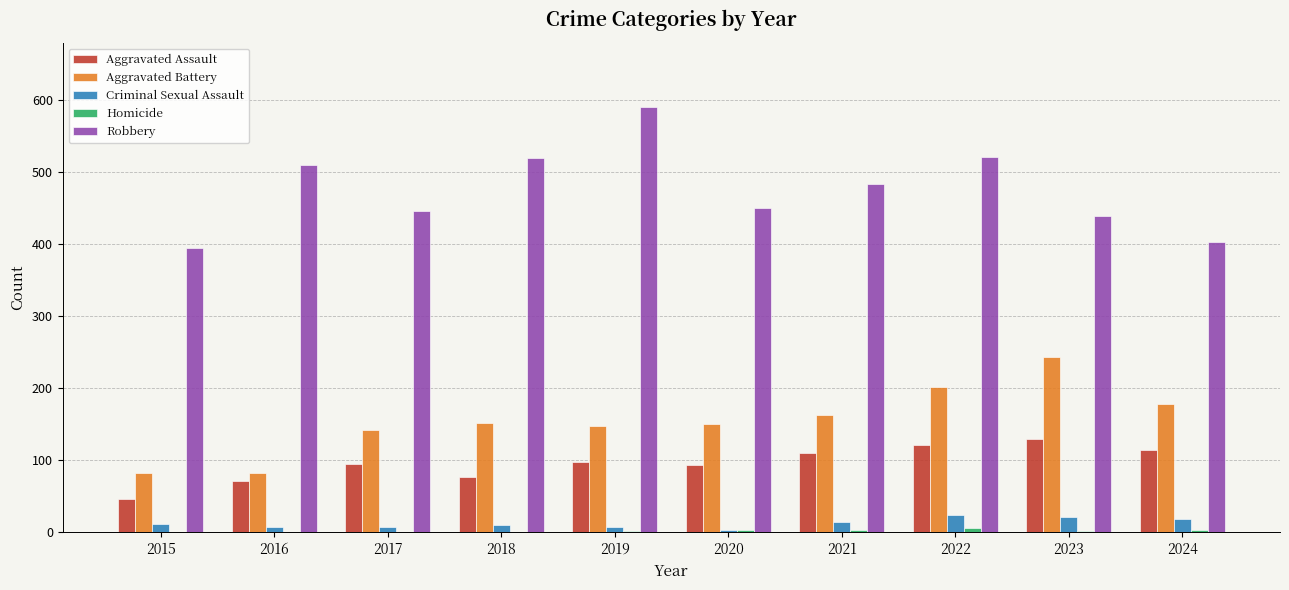

What is the sum of all Criminal Sexual Assault values?

129